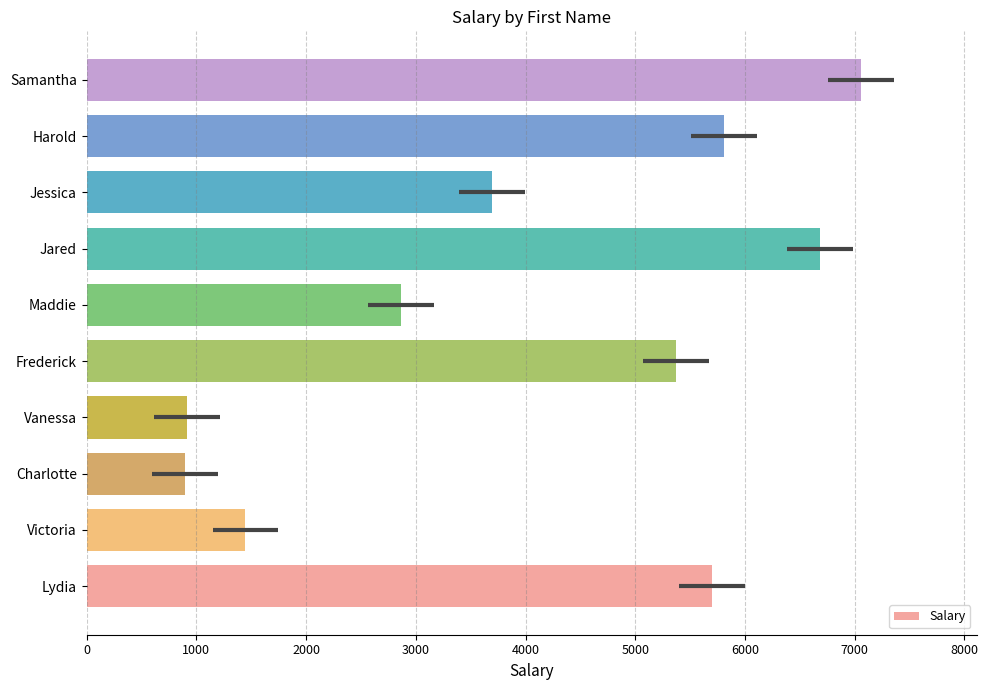

Between Samantha and Frederick, which is larger?

Samantha